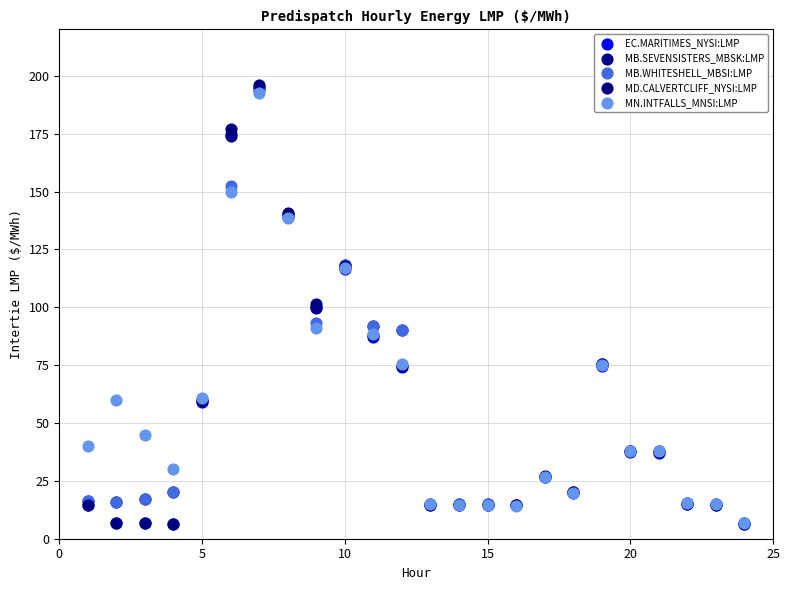

What are all the series names shown in the legend?

EC.MARITIMES_NYSI:LMP, MB.SEVENSISTERS_MBSK:LMP, MB.WHITESHELL_MBSI:LMP, MD.CALVERTCLIFF_NYSI:LMP, MN.INTFALLS_MNSI:LMP